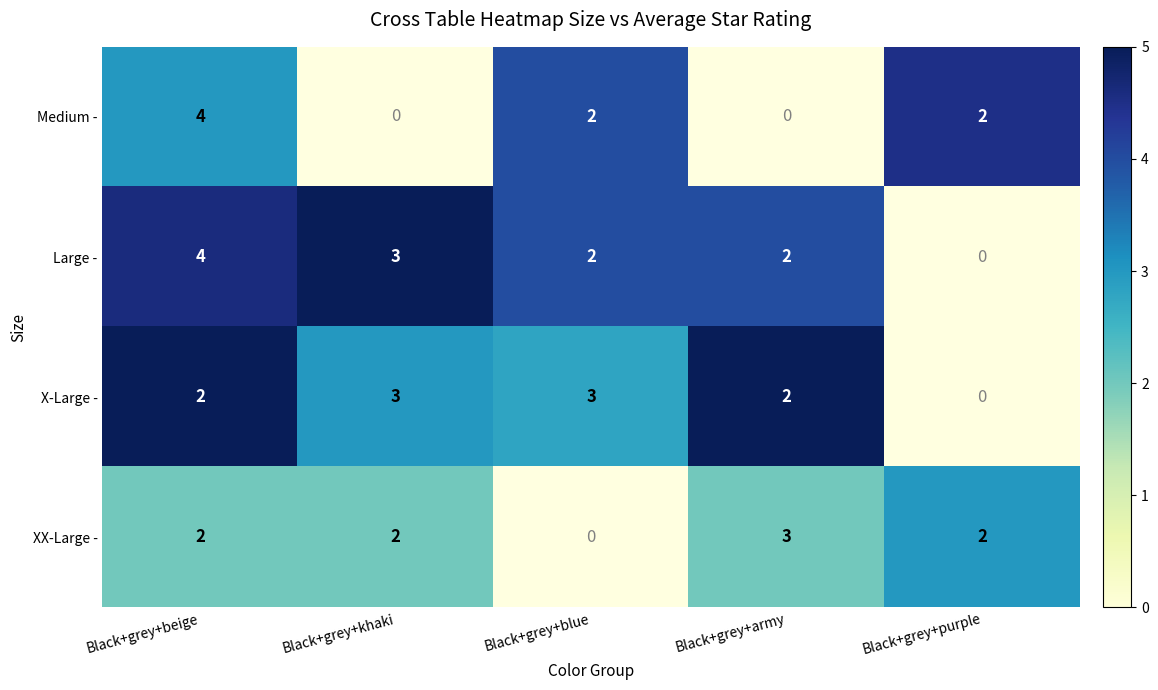

Is it true that Large - equals 2 at Black+grey+blue?

True